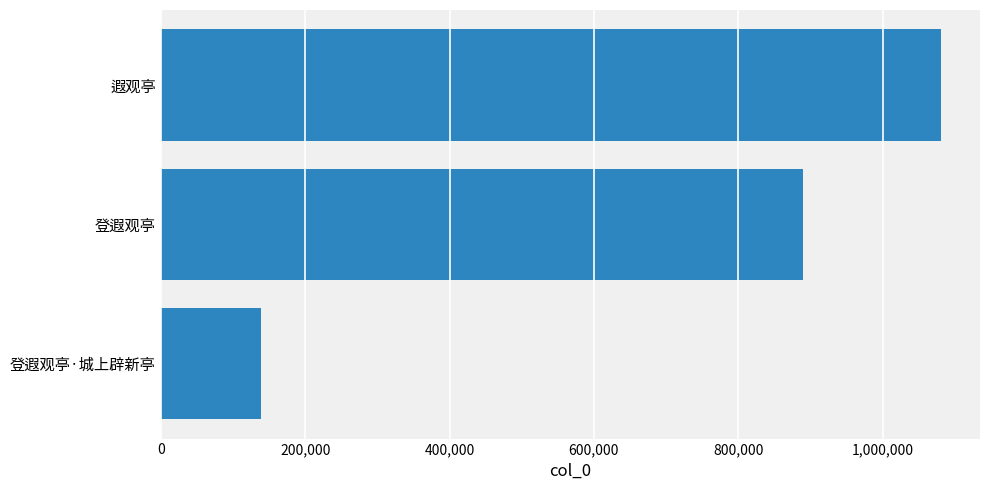

Where is the data nearest to the value 609491?

登遐观亭